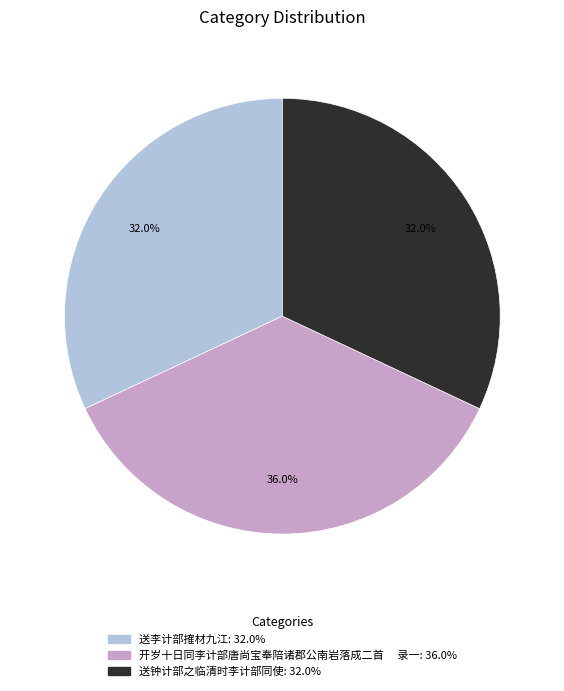

Does 送李计部搉材九江 represent more than half of the total?

No